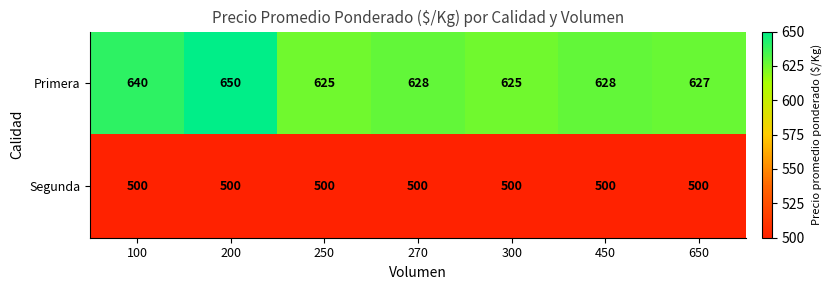

The Primera series shows 625 at 300. True or false?

True